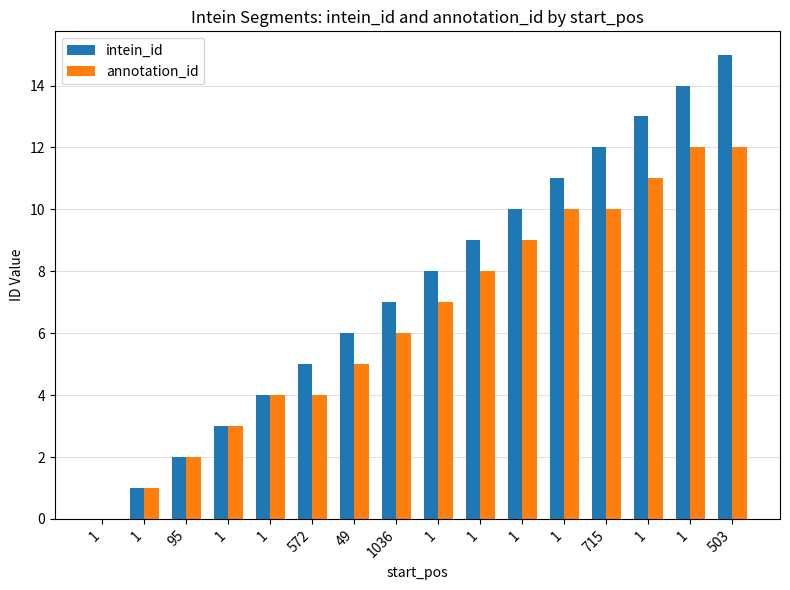

How many data points does each series have?

16